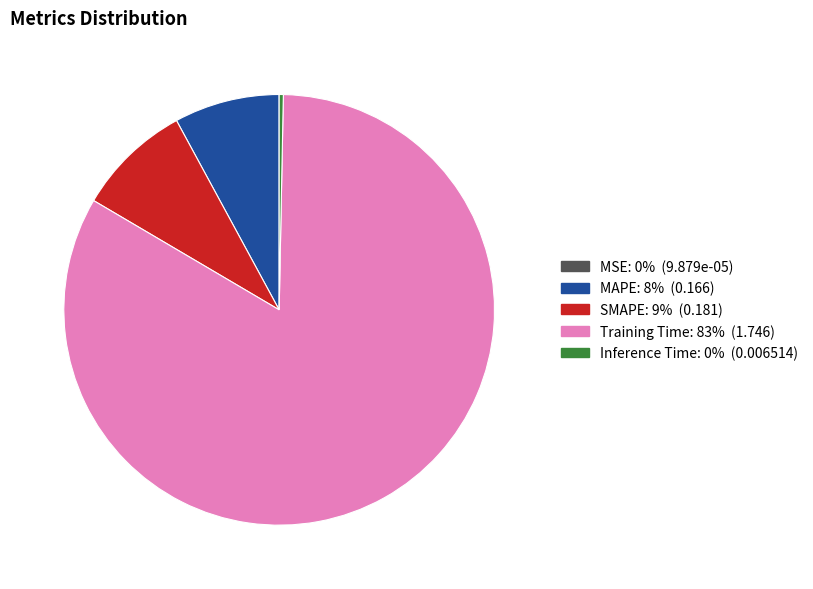

Which slice is the largest?

Training Time